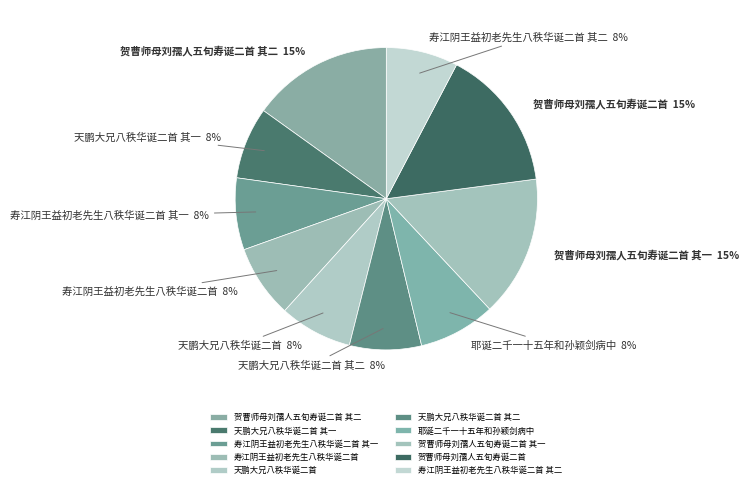

To the nearest percent, what is the combined percentage of 天鹏大兄八秩华诞二首 其一 and 贺曹师母刘孺人五旬寿诞二首?

23%